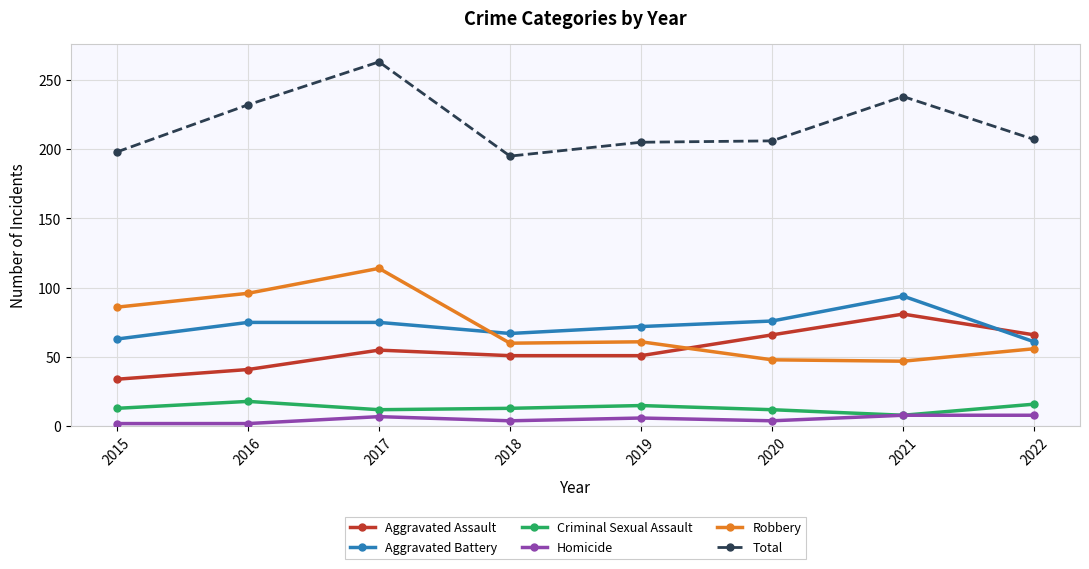

What is the approximate value of Aggravated Battery at 2018?

67